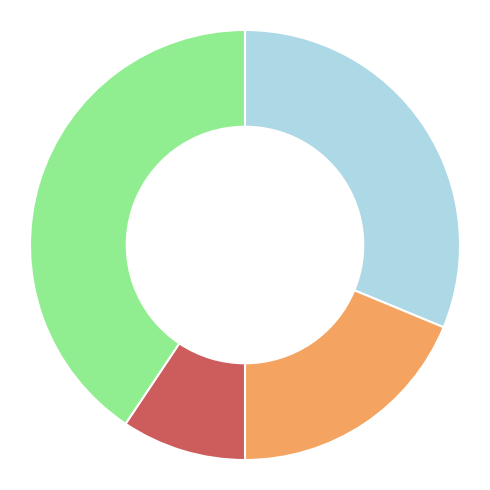

Does any single category account for the majority?

No